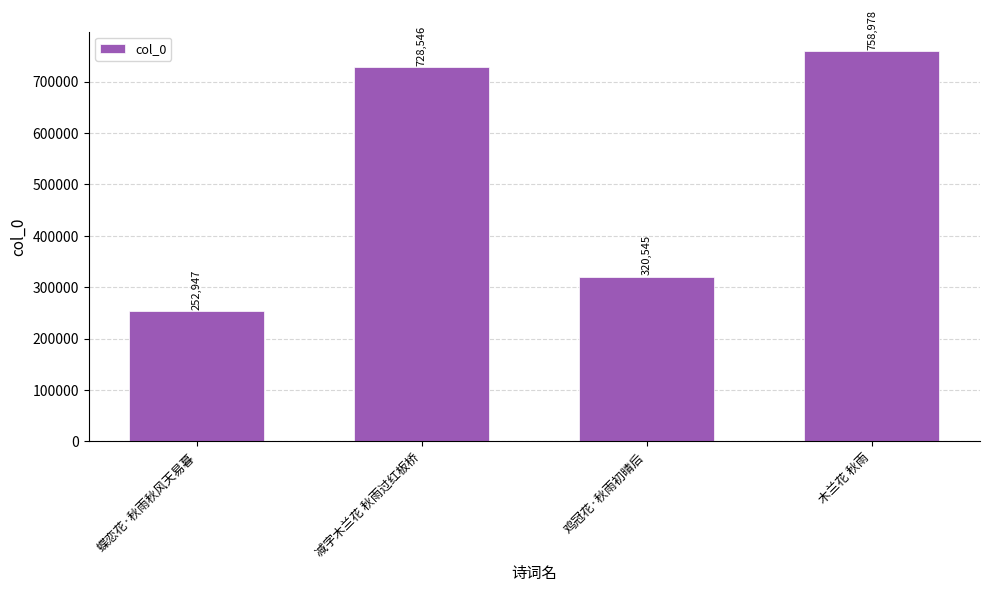

At which category does the chart reach its peak across all series?

木兰花 秋雨